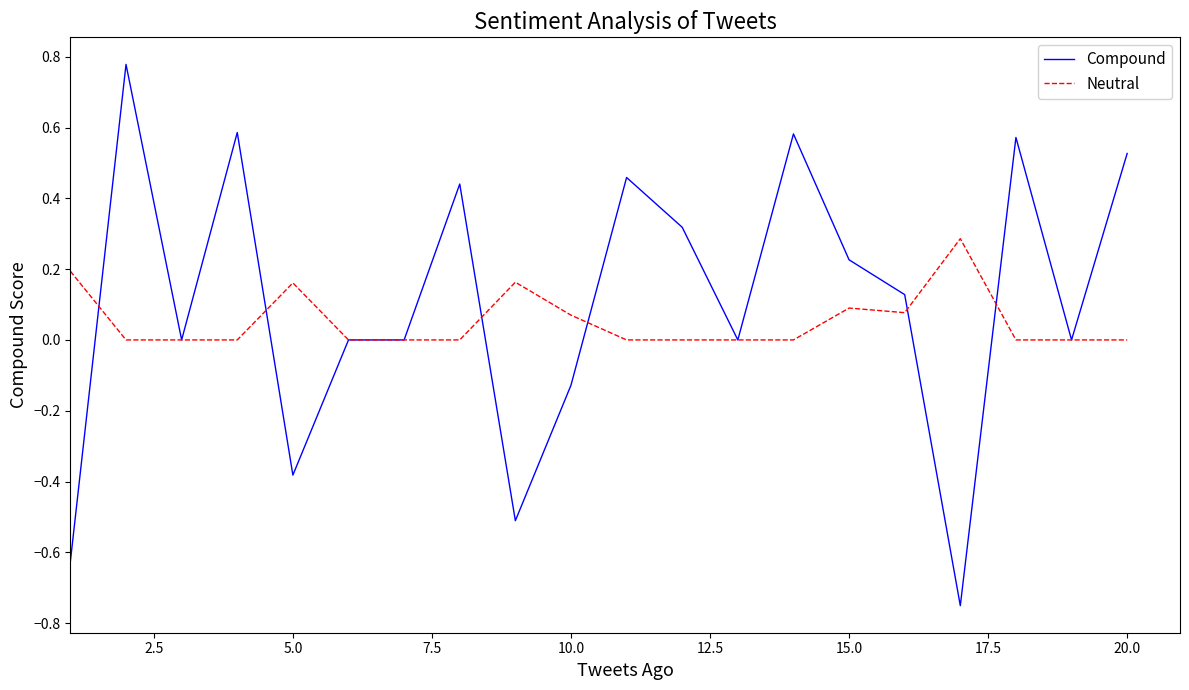

Does the chart display data point markers on the line(s)?

No